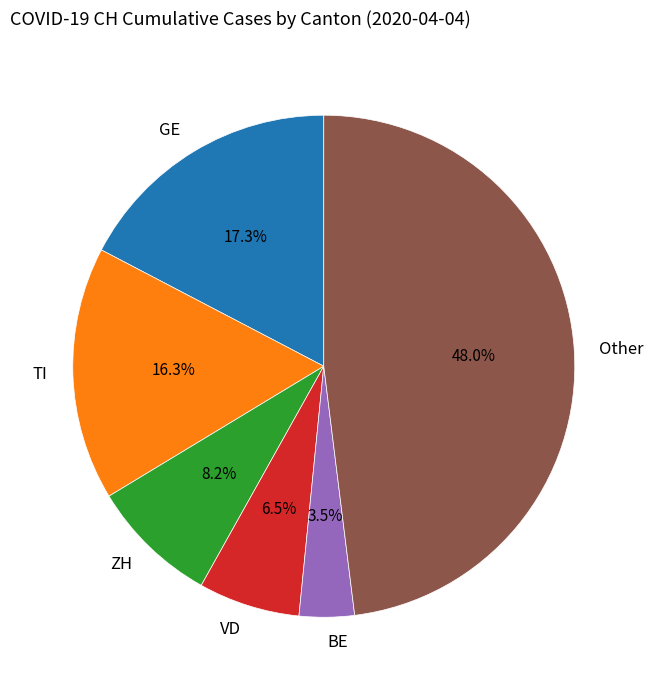

What percentage do GE and TI together represent?

33.7%